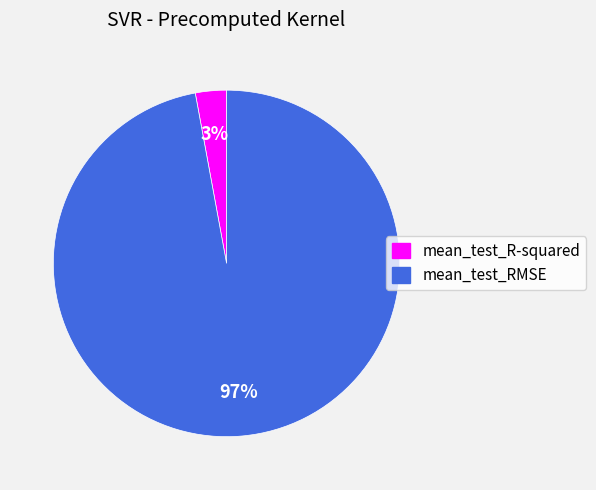

Does any single category account for the majority?

Yes